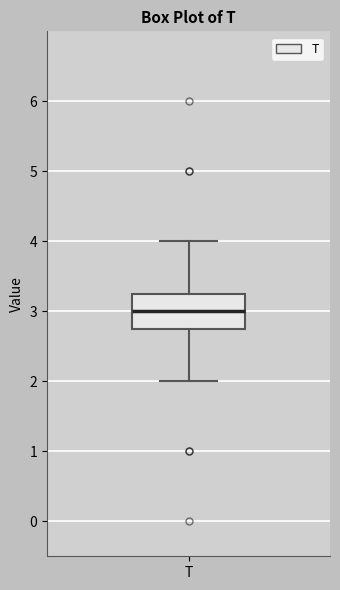

Transcribe this box plot: give where the median line is, the range the box spans, and where the two whiskers end, as read against the y-axis. The values are not printed on the chart, so give them approximately, as read against the axis.

median 3.0, box 2.8 to 3.3, whiskers 2.0 to 4.0